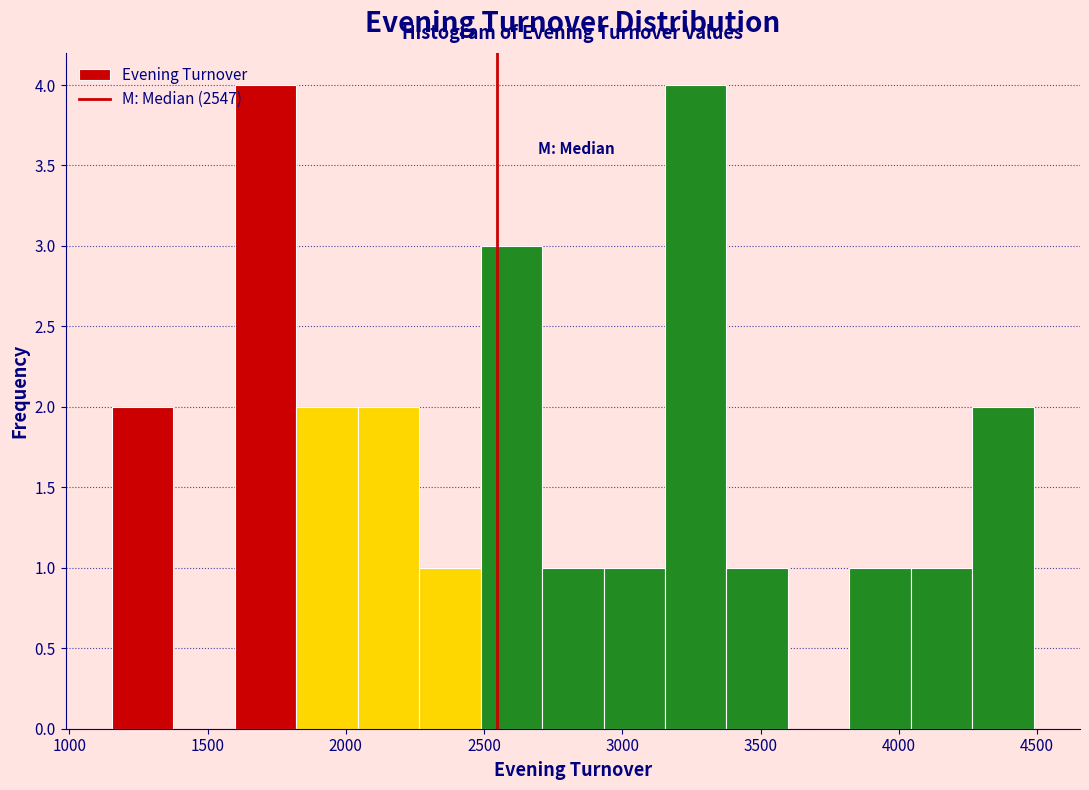

What is the height of the bar covering 2250 to 2500 on the x-axis? Neither the bar edges nor the heights are printed on the chart, so give them approximately, as read against the axes.

1